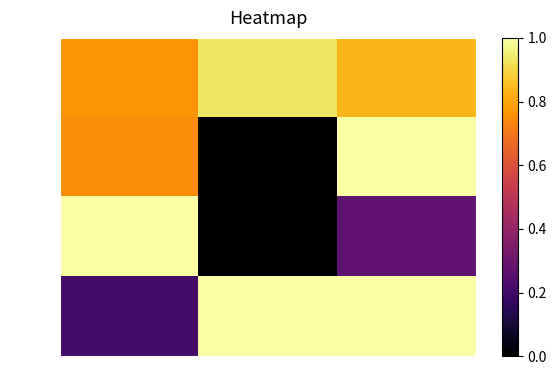

At col_1, list the series in order from largest to smallest.

row_3, row_0, row_1, row_2